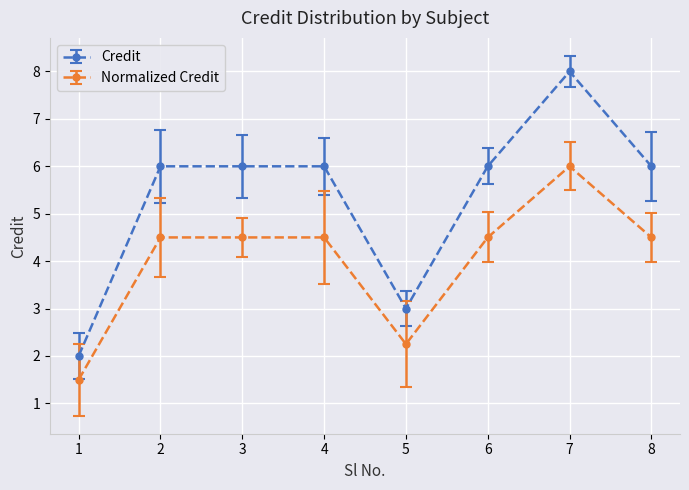

What is the difference between the Normalized Credit values at 3 and 7?

1.5